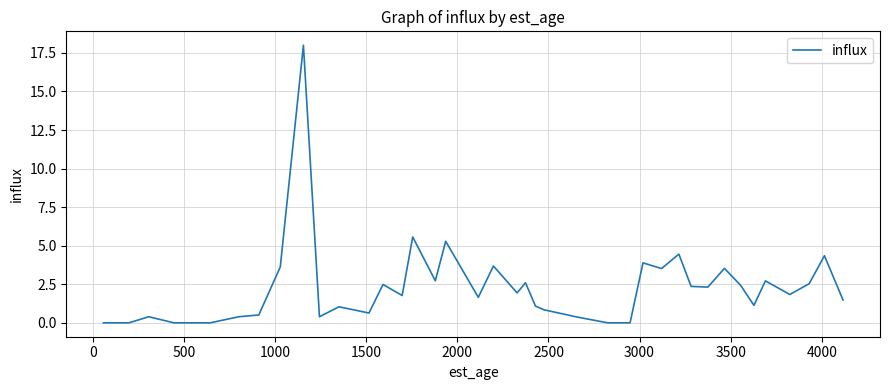

What is the greatest value displayed?

18.0